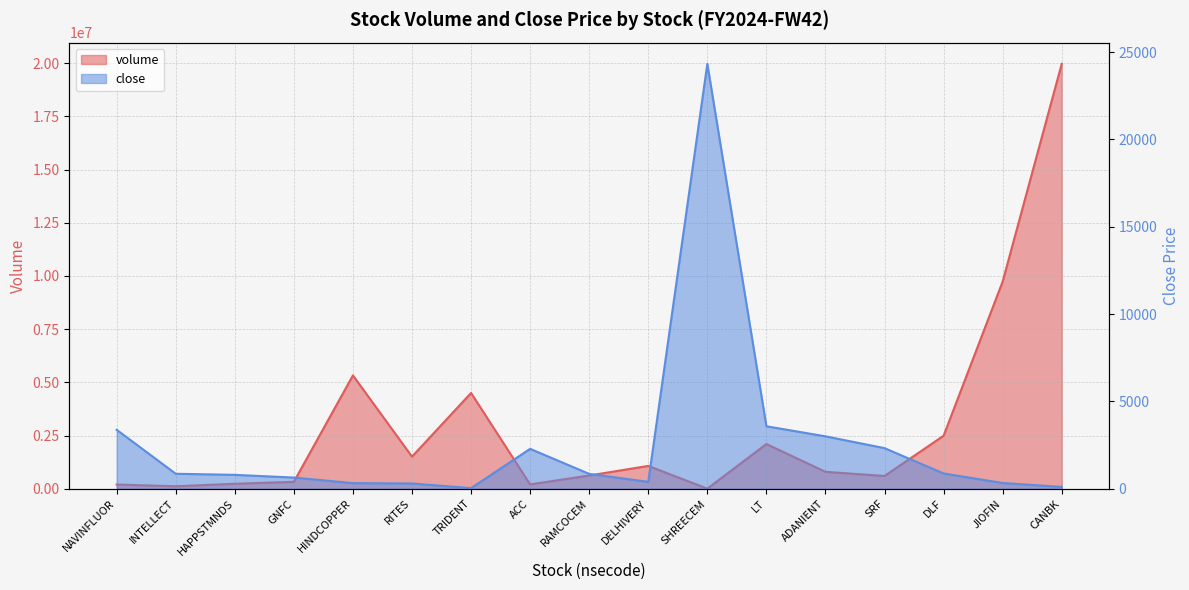

How many values in the close series are below 851?

8